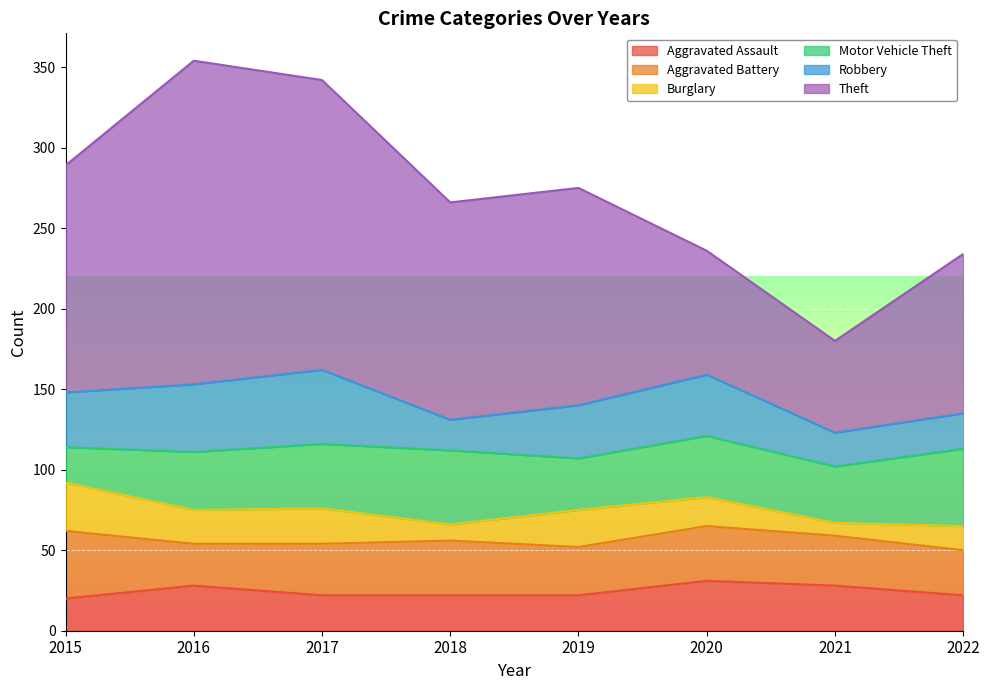

True or false: Robbery and Theft intersect in this chart.

False